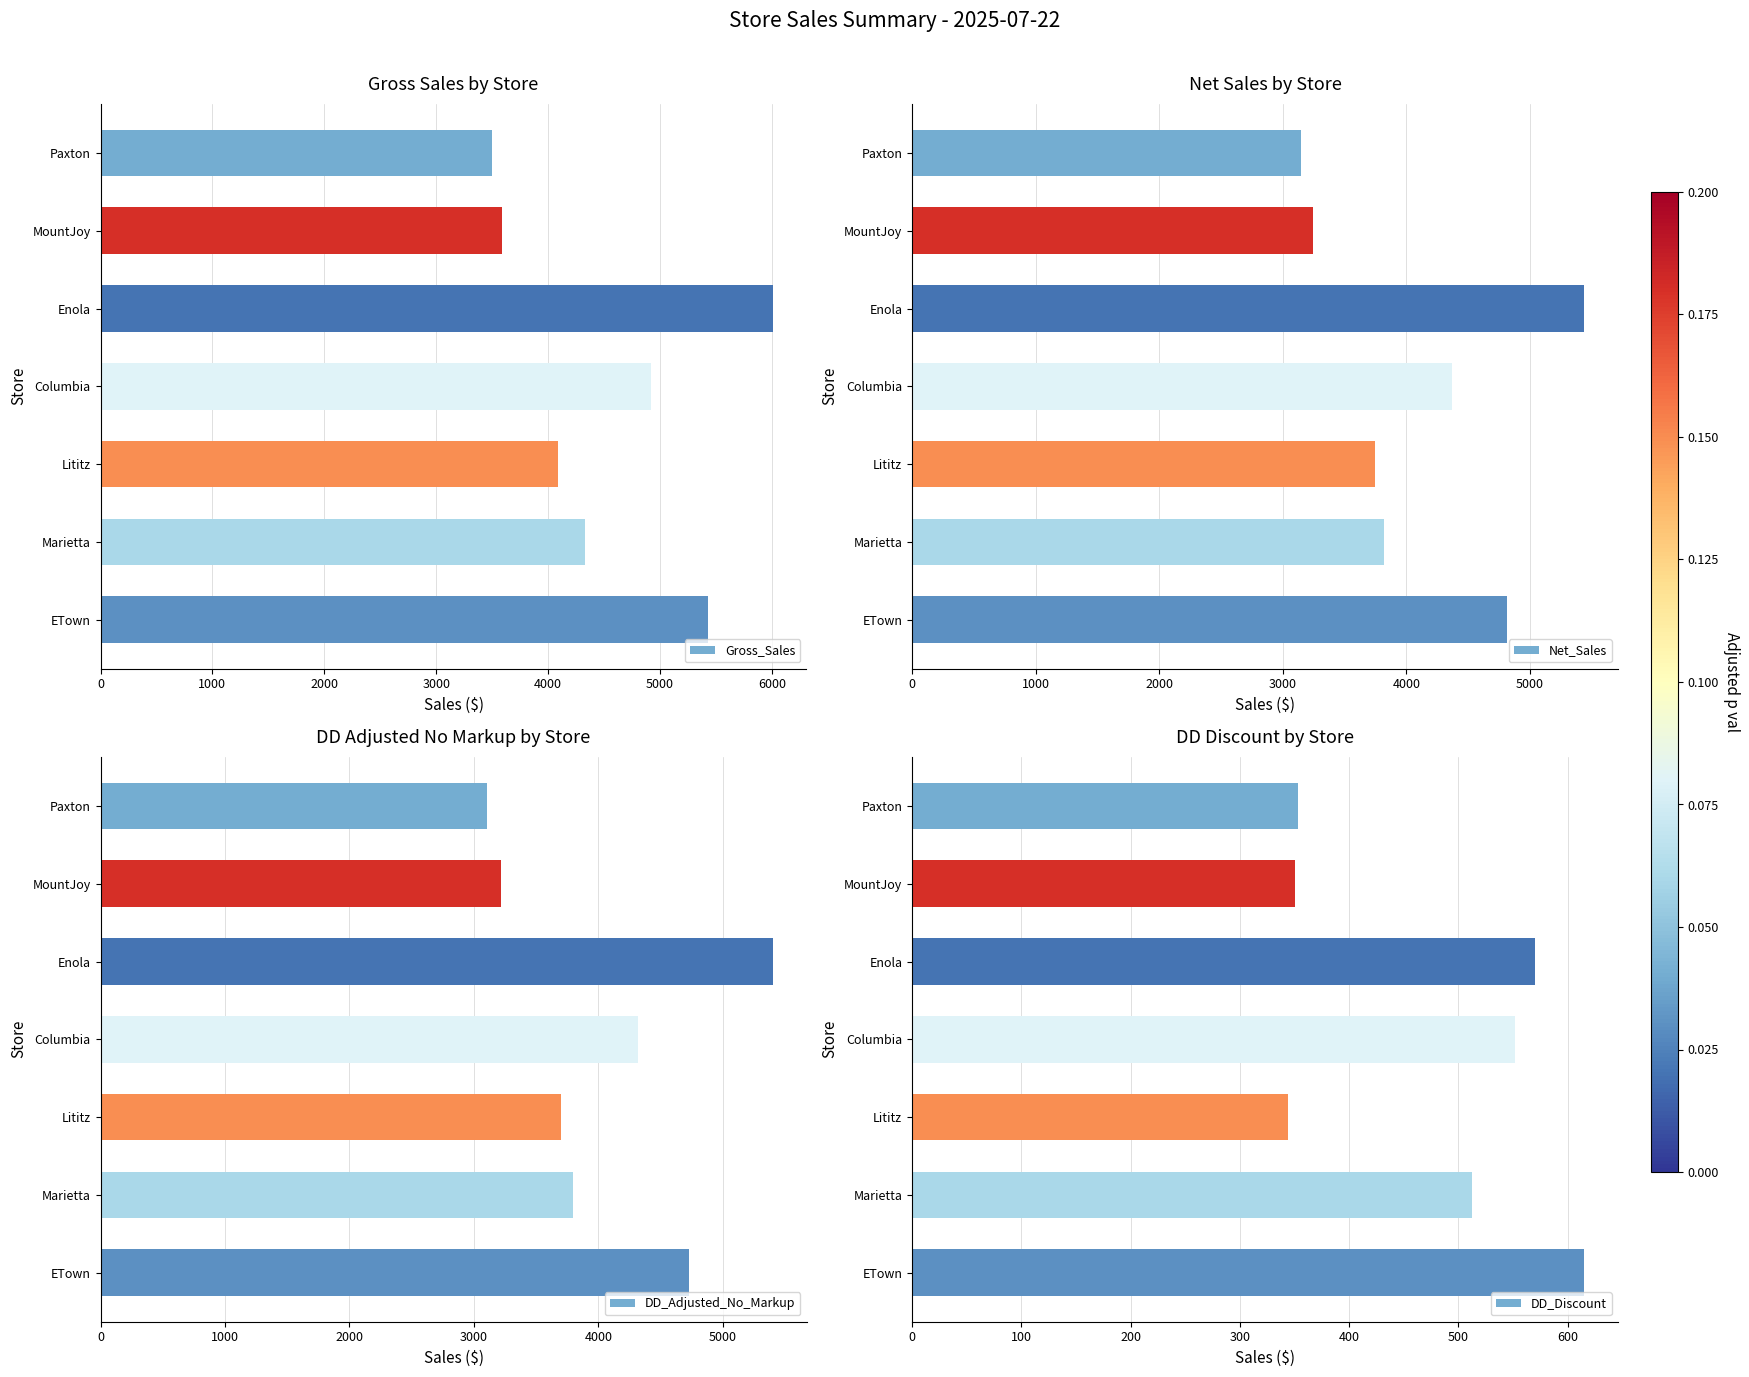

What is the difference between the maximum and minimum values in the Gross_Sales series?

2512.1